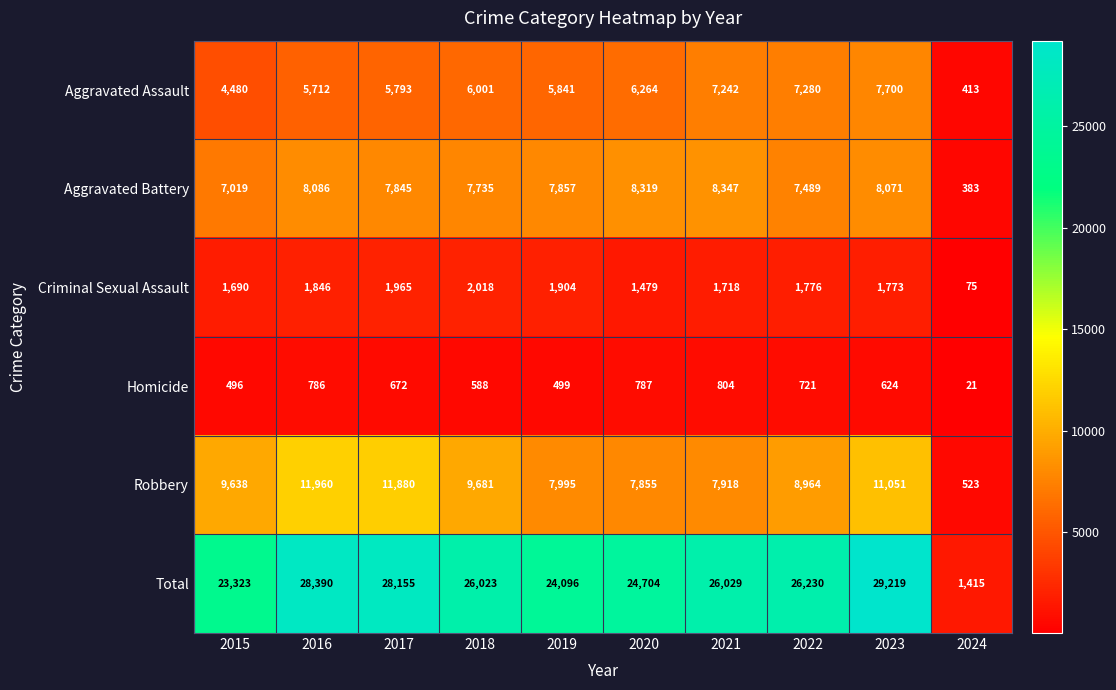

Read the Aggravated Battery value at 2020, to the nearest 100.

8300